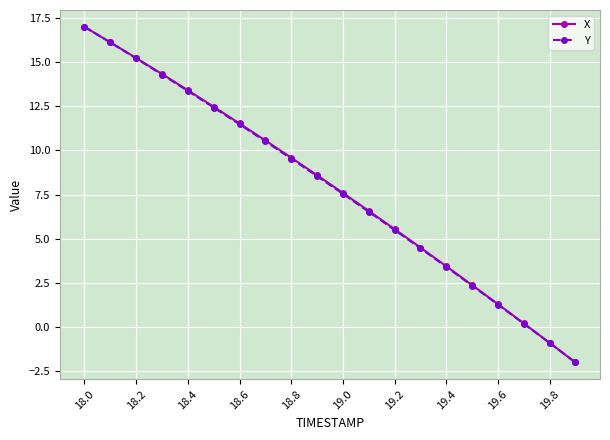

What is the highest value of the X series?

17.0